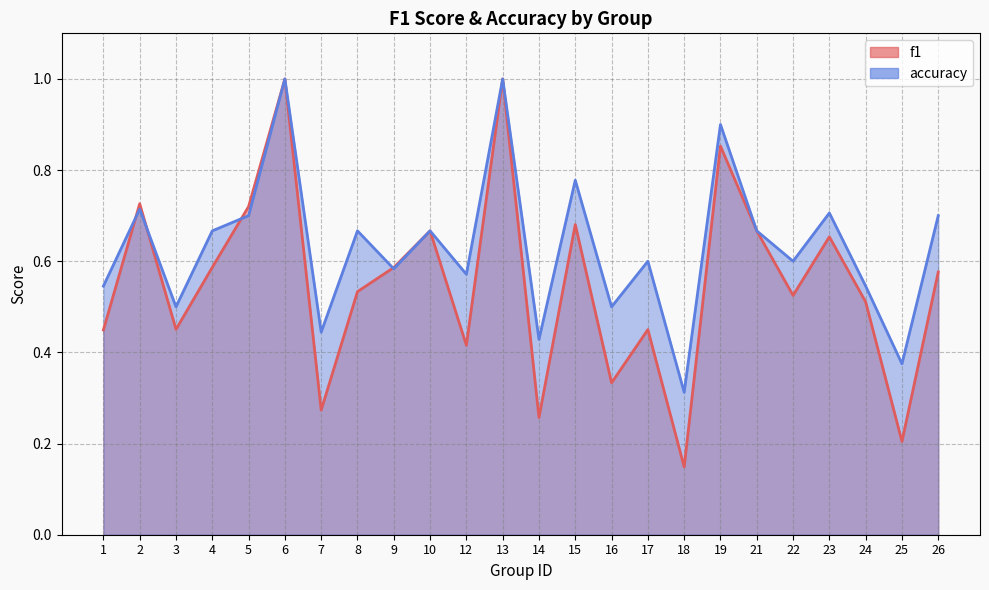

What is the difference between the maximum and minimum values in the f1 series?

0.9